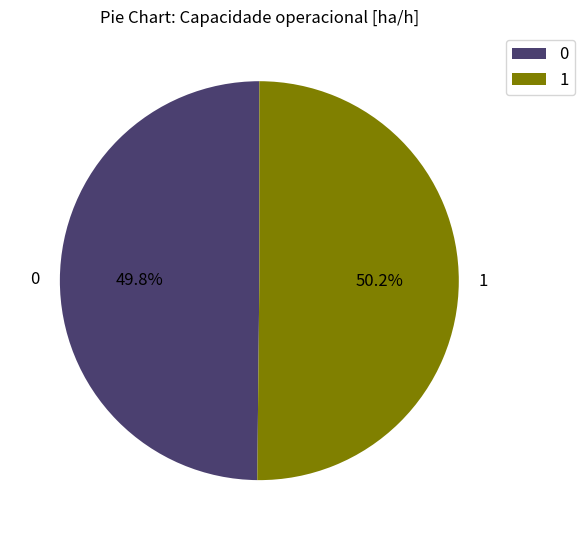

The 1 slice represents 50% of the pie. True or false?

True